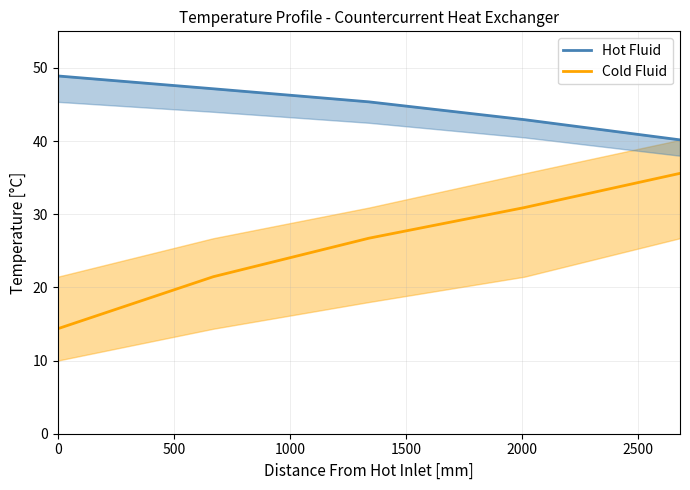

The value of Cold Fluid at 0 is 10.0. True or false?

False